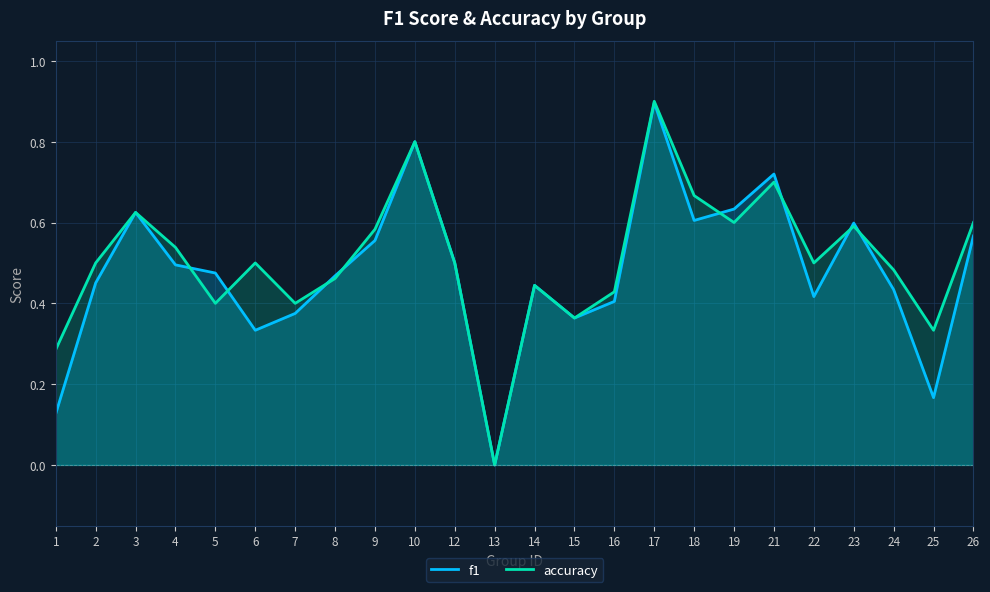

Between 6 and 14, which is larger?

14